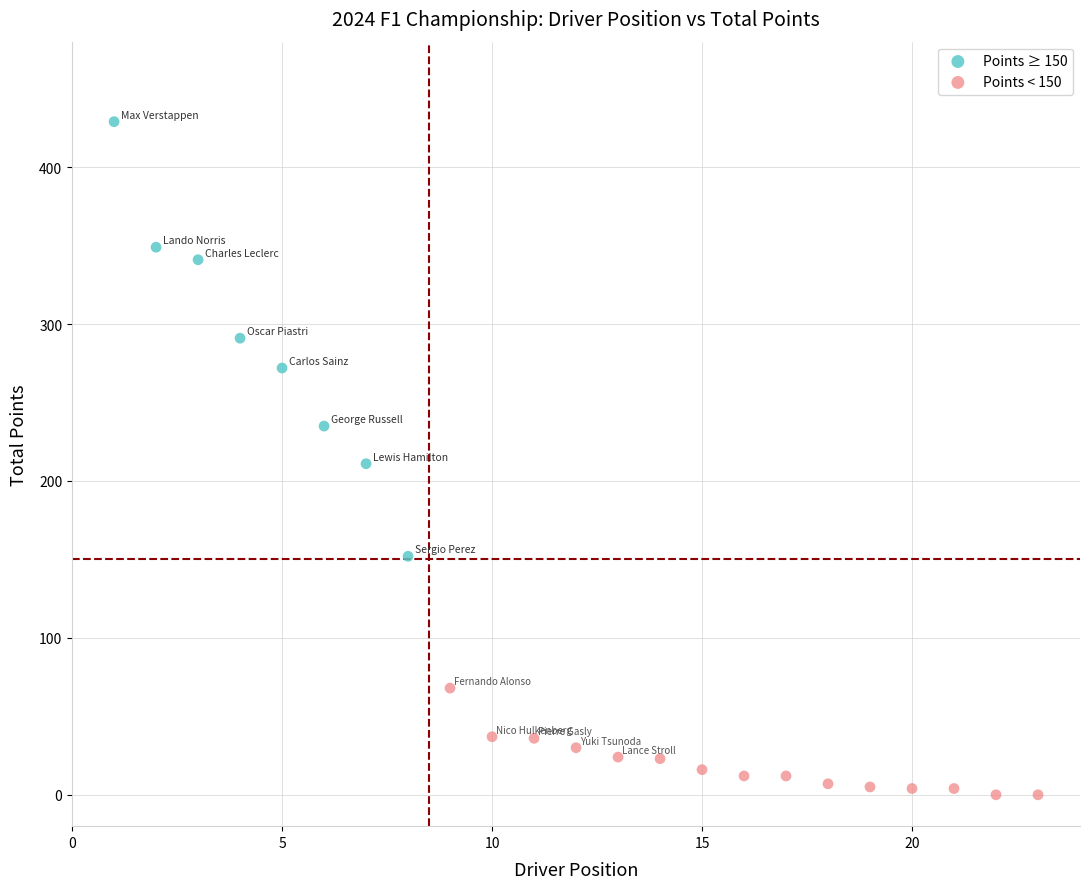

Which series reaches the minimum Y coordinate?

Points < 150